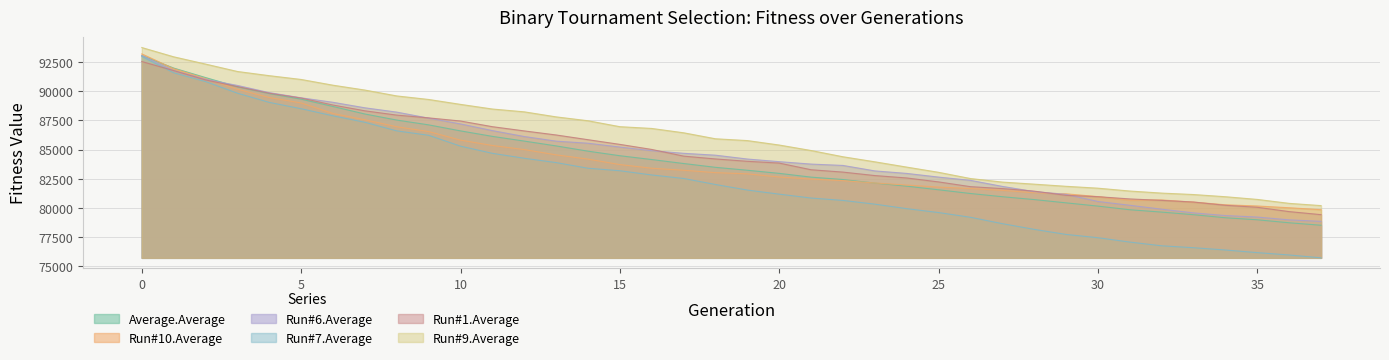

Reading right to left, list all the values displayed in this chart.

Average.Average: 78513.0	78725.6	78981.1	79154.7	79416.2	79639.4	79840.7	80152.5	80432.1	80711.9	80956.9	81232.3	81551.5	81859.6	82125.0	82430.4	82634.4	82957.3	83224.6	83474.4	83801.5	84141.6	84468.3	84859.3	85308.8	85722.5	86126.2	86595.8	87111.7	87522.6	88042.5	88684.4	89312.9	89793.5	90372.8	91162.2	91974.6	93042.1
Run#10.Average: 79846.4	80011.9	80161.5	80264.4	80495.4	80678.3	80661.5	80964.5	81205.3	81294.7	81502.9	81658.7	81782.2	81957.6	82133.3	82333.1	82467.0	82646.7	82917.2	83018.9	83224.3	83397.3	83710.2	84178.6	84543.6	84995.6	85345.3	85803.3	86537.7	86948.0	87549.4	88087.7	88988.6	89454.3	90165.4	91072.8	91920.6	93187.8
Run#6.Average: 78847.2	78975.7	79214.4	79344.1	79571.9	79889.7	80223.6	80550.3	81155.9	81396.3	81840.6	82358.7	82637.5	82953.1	83167.5	83635.7	83751.7	83959.0	84184.1	84513.7	84674.8	84897.6	85210.5	85537.9	85716.9	86112.3	86619.5	87190.7	87686.5	88202.4	88571.8	89043.2	89427.7	89869.8	90487.9	91006.5	91757.0	93044.1
Run#7.Average: 75722.6	75967.1	76168.3	76393.1	76588.7	76753.4	77072.4	77446.1	77727.3	78160.8	78650.3	79196.8	79600.4	79935.4	80320.0	80639.8	80844.2	81176.6	81528.1	82003.4	82521.3	82819.9	83182.4	83396.5	83880.6	84251.1	84674.2	85287.7	86218.7	86596.8	87332.4	87884.6	88494.5	89036.6	89825.1	90820.0	91575.2	92965.5
Run#1.Average: 79421.0	79681.6	80052.0	80221.1	80499.2	80642.4	80767.6	80959.7	81073.2	81434.4	81652.9	81818.7	82225.3	82563.2	82768.5	83065.3	83267.3	83837.8	83991.0	84192.0	84434.2	85005.3	85439.6	85841.0	86245.3	86593.2	86954.7	87441.1	87709.5	87946.8	88315.0	88809.6	89408.2	89824.0	90388.6	90961.6	91761.0	92535.2
Run#9.Average: 80195.9	80388.0	80725.3	80956.1	81143.8	81267.0	81443.9	81688.3	81848.6	82033.0	82210.5	82514.5	83047.1	83493.8	83946.7	84379.2	84914.3	85383.7	85764.7	85919.3	86432.6	86804.0	86955.3	87463.4	87795.5	88226.6	88468.0	88865.9	89286.3	89589.1	90091.8	90507.8	90999.6	91324.0	91683.6	92317.9	92940.4	93734.2